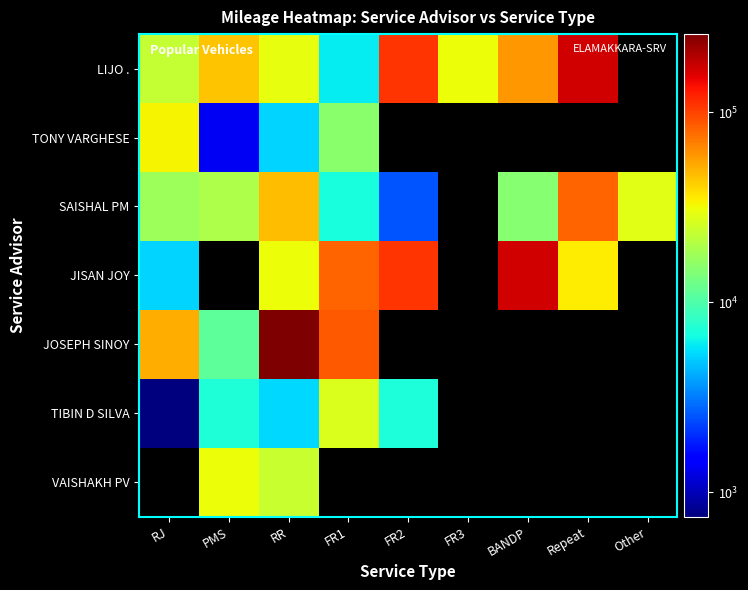

What is the maximum value for TONY VARGHESE?

33234.0